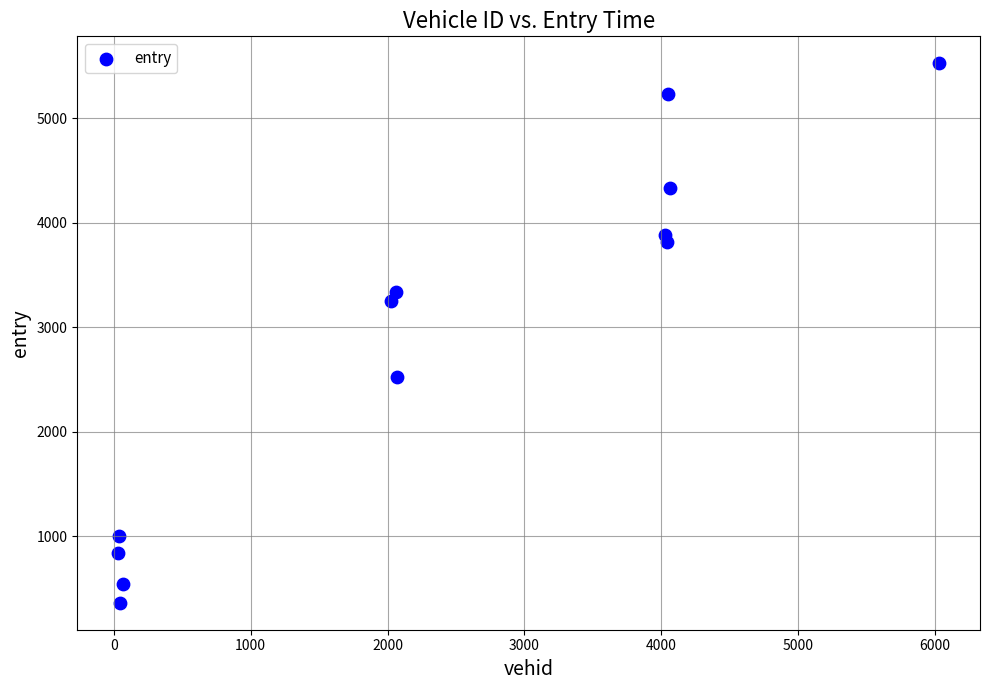

What is the range of X values (max minus min)?

5995.0